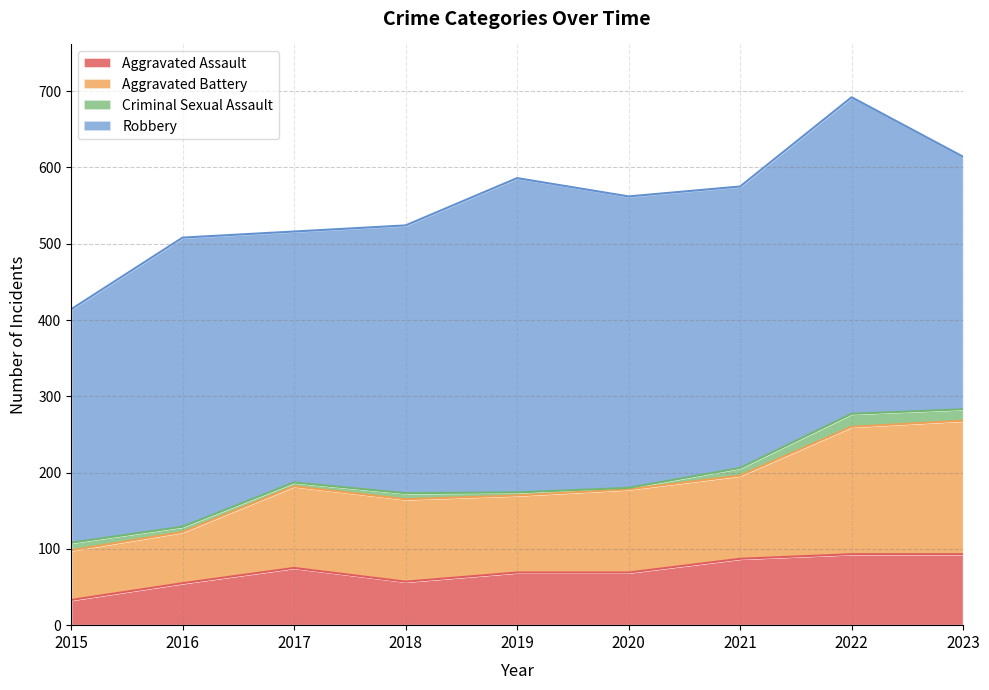

The value of Aggravated Assault at 2018 is 83. True or false?

False